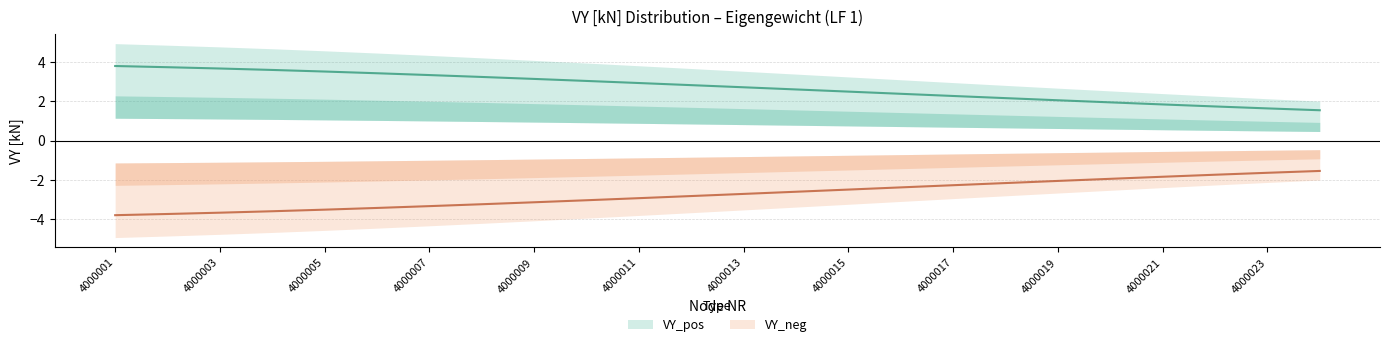

What is the difference between the highest and lowest values at 4000009?

6.3